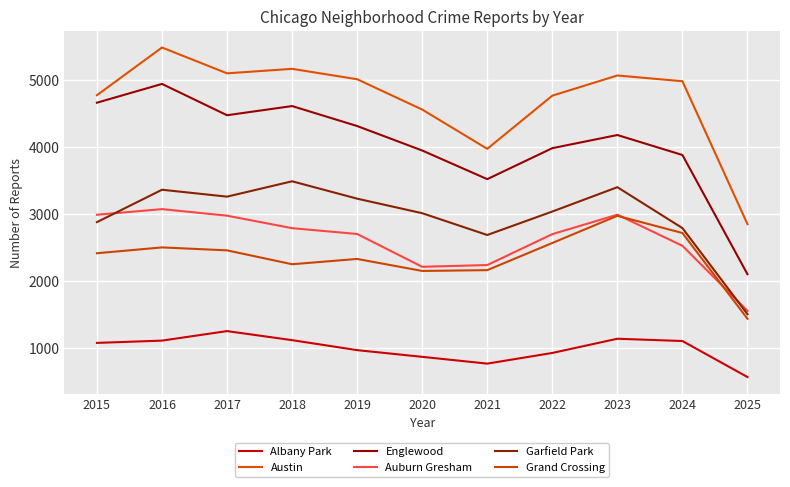

Is this an area chart (filled region under the line)?

No